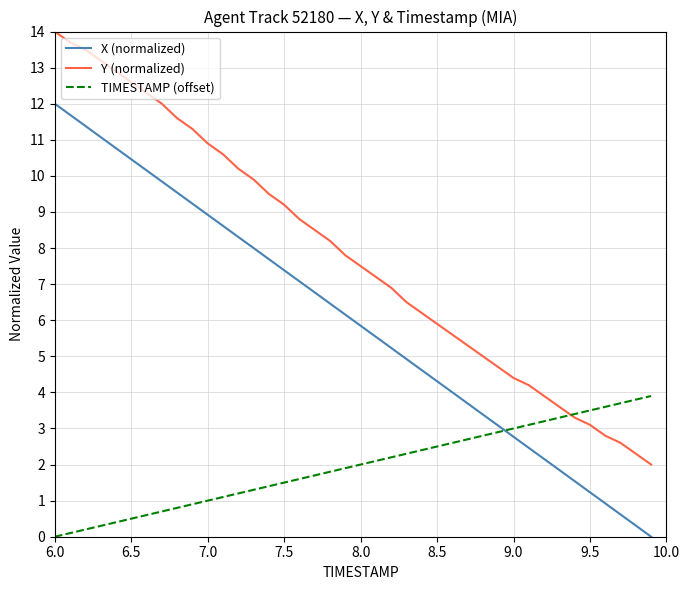

List the series in order of their peak value, lowest first.

TIMESTAMP (offset), X (normalized), Y (normalized)